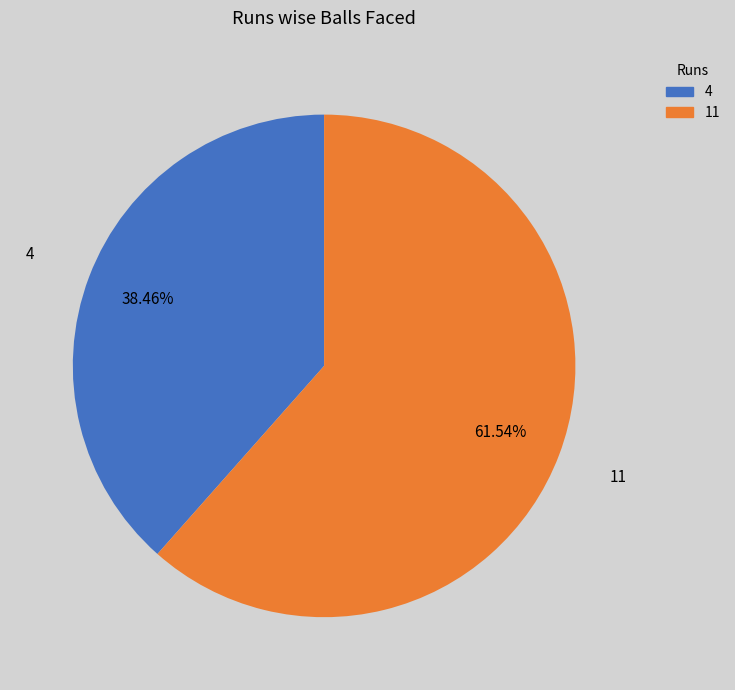

To the nearest percent, what is the combined percentage of 11 and 4?

100%